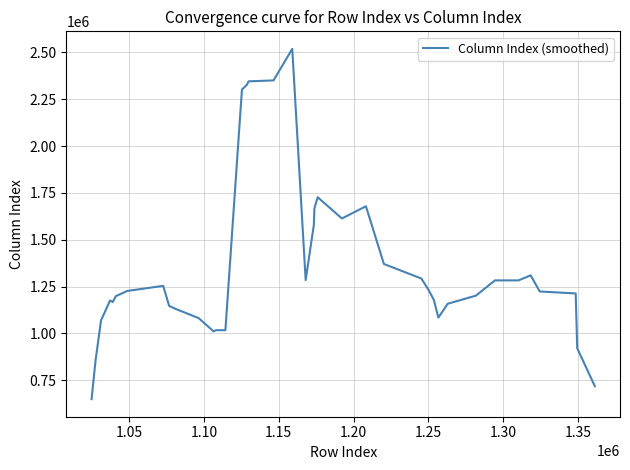

What is the greatest value displayed?

2518272.6